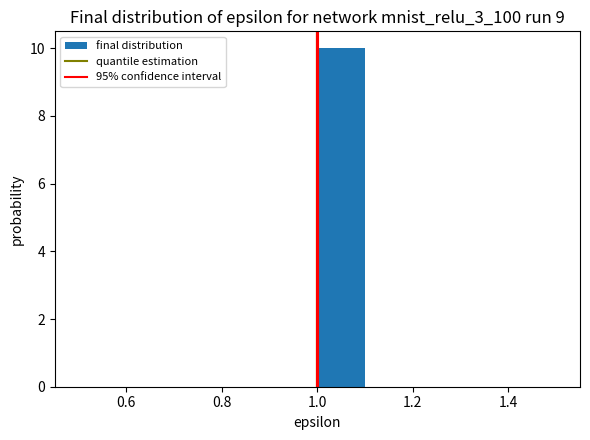

Over which range of the x-axis is the bar tallest?

1.0 to 1.1